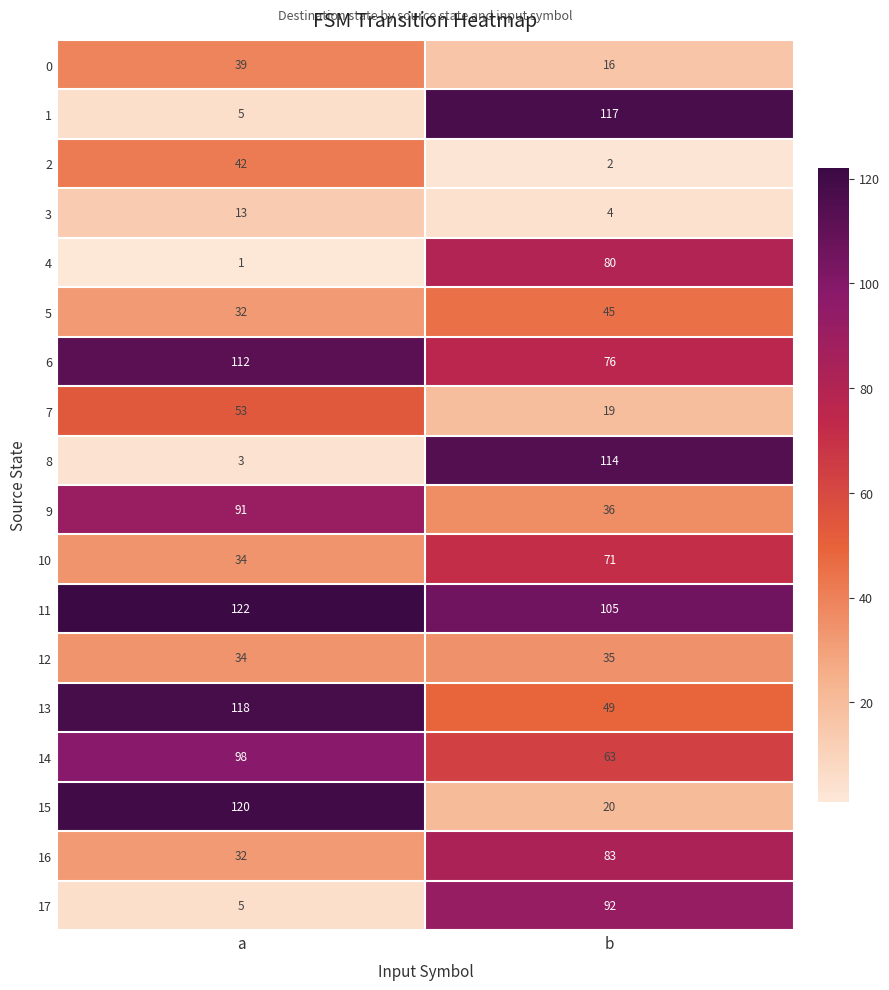

How many distinct data groups are displayed?

18